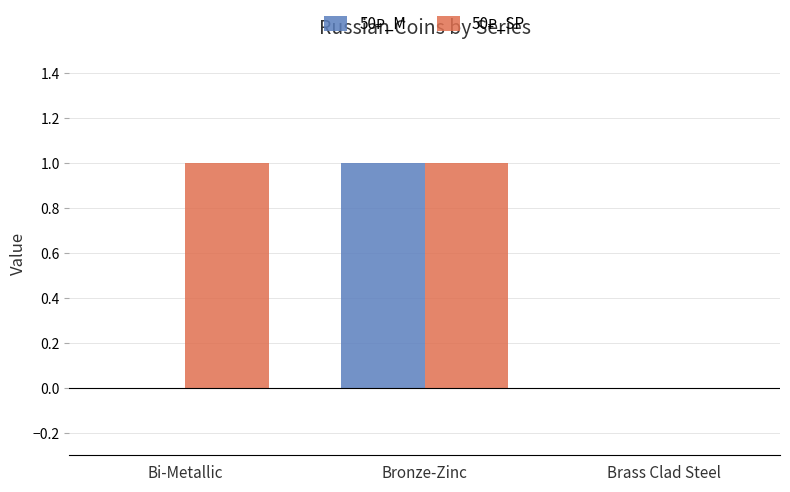

At which category is the sum across all series the highest?

Bronze-Zinc